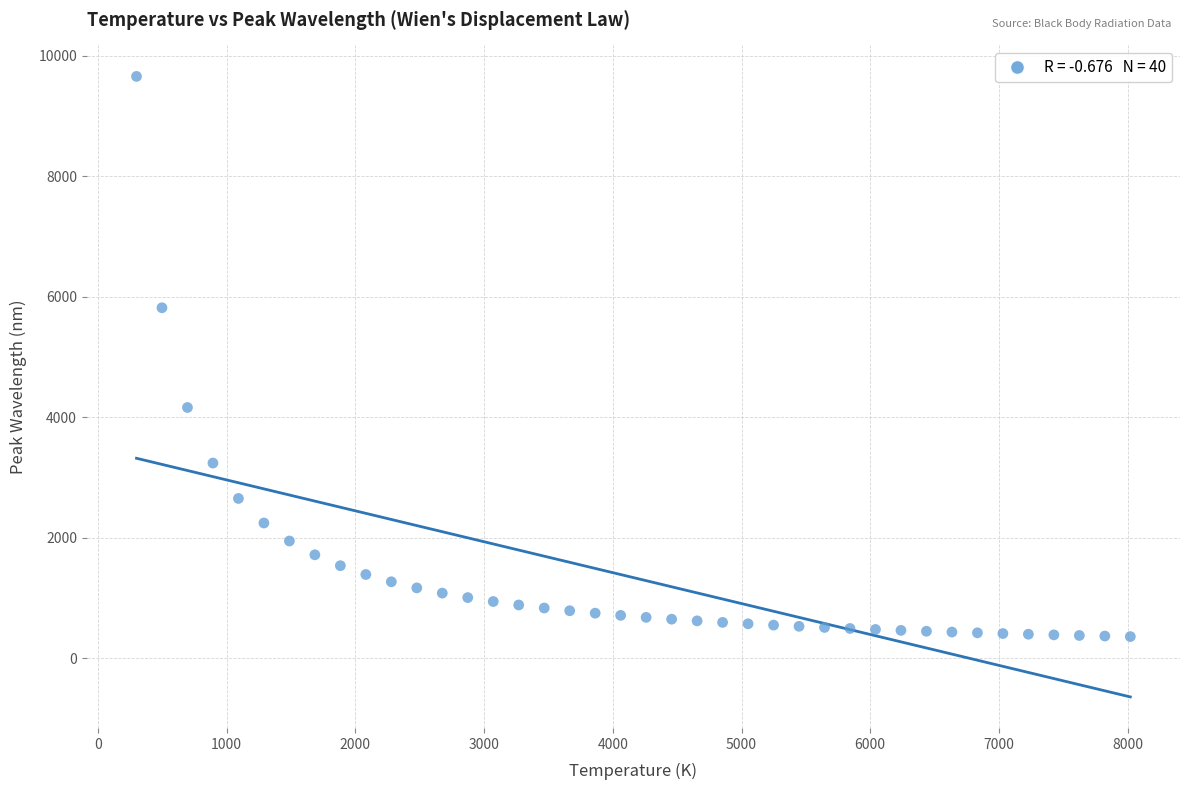

What is the range of Y values (max minus min)?

9295.5